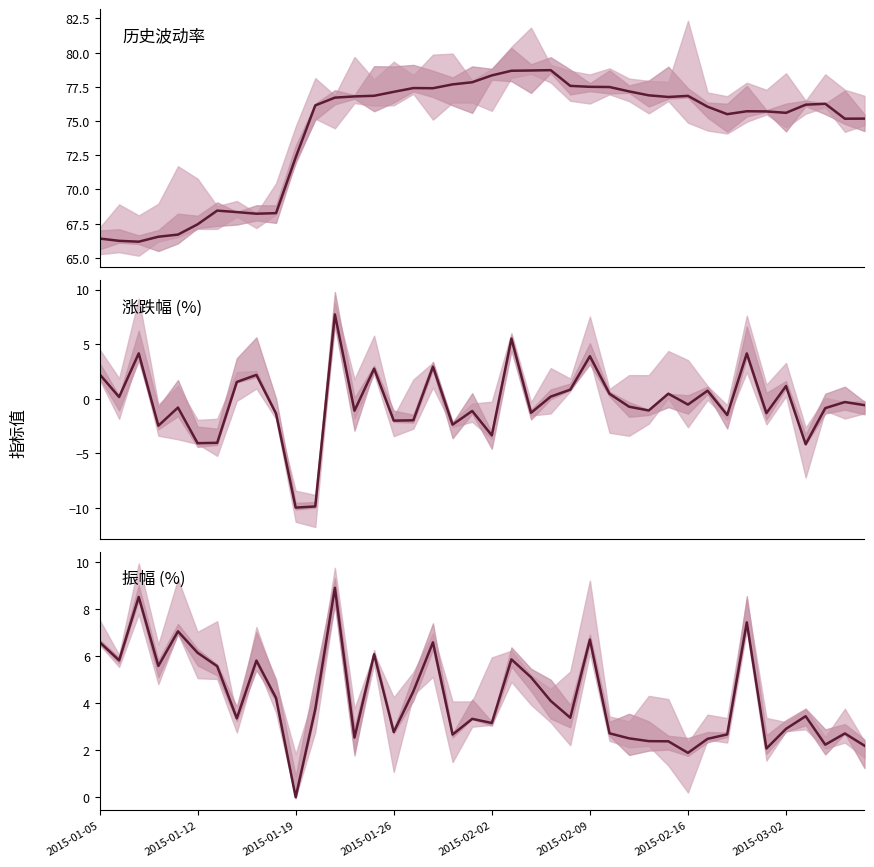

What are all the series names shown in the legend?

历史波动率, 涨跌幅, 振幅